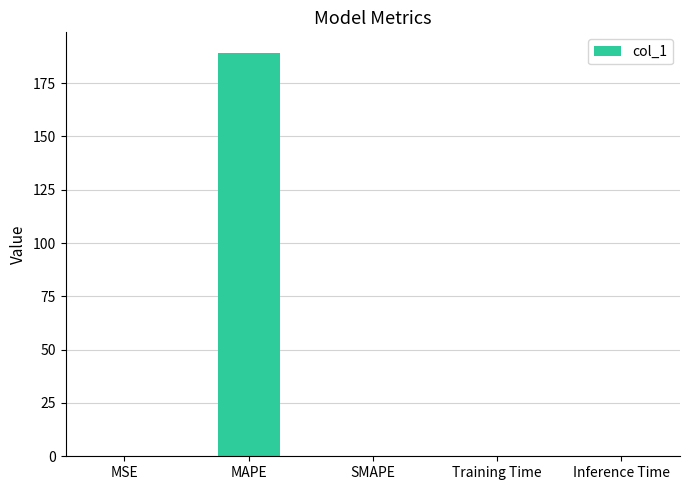

The value at MAPE is 189.3. True or false?

True